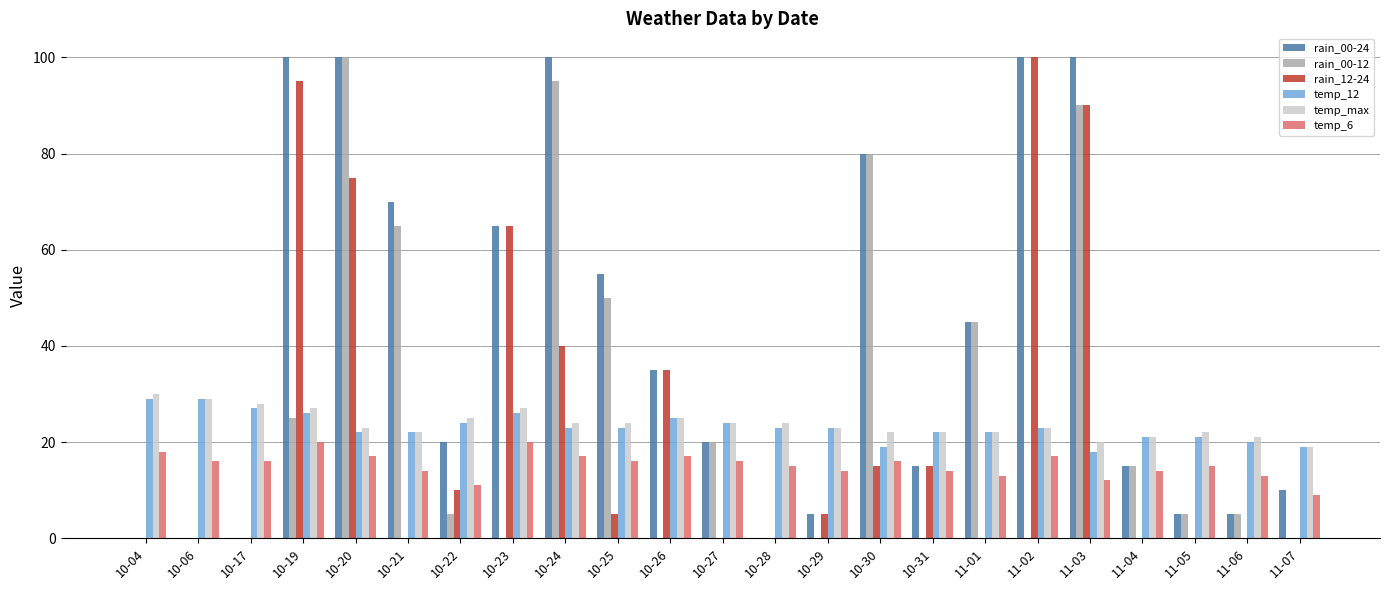

Reading left to right, extract all data points from this chart.

rain_00-24: 10-04=0	10-06=0	10-17=0	10-19=100	10-20=100	10-21=70	10-22=20	10-23=65	10-24=100	10-25=55	10-26=35	10-27=20	10-28=0	10-29=5	10-30=80	10-31=15	11-01=45	11-02=100	11-03=100	11-04=15	11-05=5	11-06=5	11-07=10
rain_00-12: 10-04=0	10-06=0	10-17=0	10-19=25	10-20=100	10-21=65	10-22=5	10-23=0	10-24=95	10-25=50	10-26=0	10-27=20	10-28=0	10-29=0	10-30=80	10-31=0	11-01=45	11-02=0	11-03=90	11-04=15	11-05=5	11-06=5	11-07=0
rain_12-24: 10-04=0	10-06=0	10-17=0	10-19=95	10-20=75	10-21=0	10-22=10	10-23=65	10-24=40	10-25=5	10-26=35	10-27=0	10-28=0	10-29=5	10-30=15	10-31=15	11-01=0	11-02=100	11-03=90	11-04=0	11-05=0	11-06=0	11-07=0
temp_12: 10-04=29	10-06=29	10-17=27	10-19=26	10-20=22	10-21=22	10-22=24	10-23=26	10-24=23	10-25=23	10-26=25	10-27=24	10-28=23	10-29=23	10-30=19	10-31=22	11-01=22	11-02=23	11-03=18	11-04=21	11-05=21	11-06=20	11-07=19
temp_max: 10-04=30	10-06=29	10-17=28	10-19=27	10-20=23	10-21=22	10-22=25	10-23=27	10-24=24	10-25=24	10-26=25	10-27=24	10-28=24	10-29=23	10-30=22	10-31=22	11-01=22	11-02=23	11-03=20	11-04=21	11-05=22	11-06=21	11-07=19
temp_6: 10-04=18	10-06=16	10-17=16	10-19=20	10-20=17	10-21=14	10-22=11	10-23=20	10-24=17	10-25=16	10-26=17	10-27=16	10-28=15	10-29=14	10-30=16	10-31=14	11-01=13	11-02=17	11-03=12	11-04=14	11-05=15	11-06=13	11-07=9